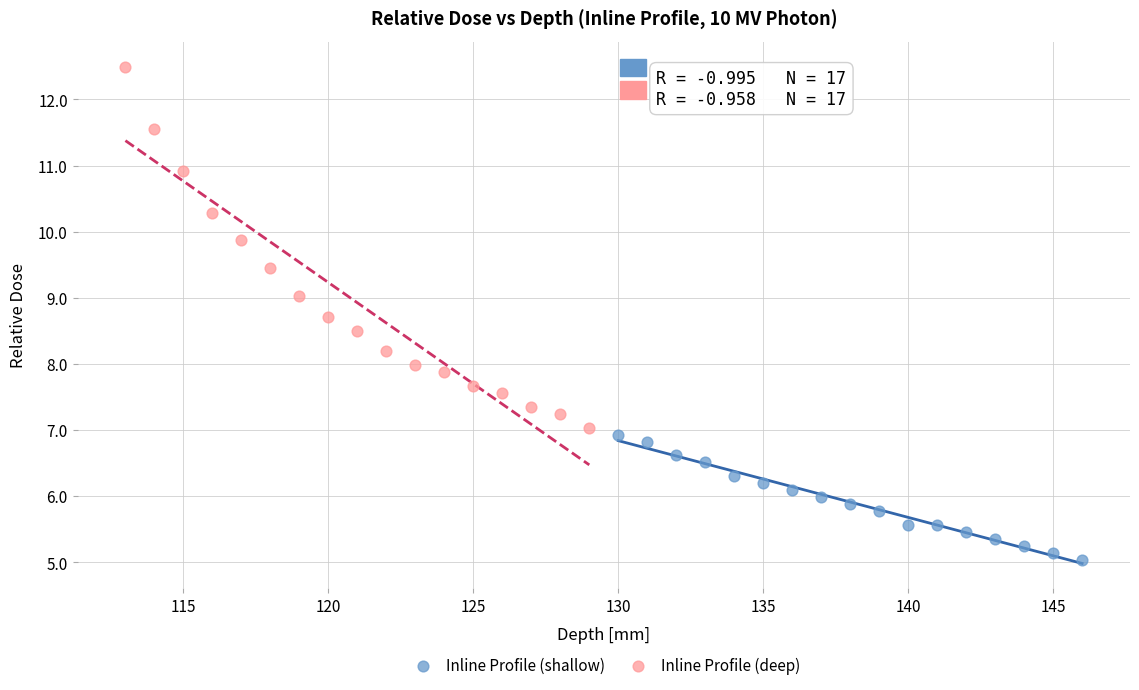

Which series contains the lowest Y value?

Inline Profile (shallow)